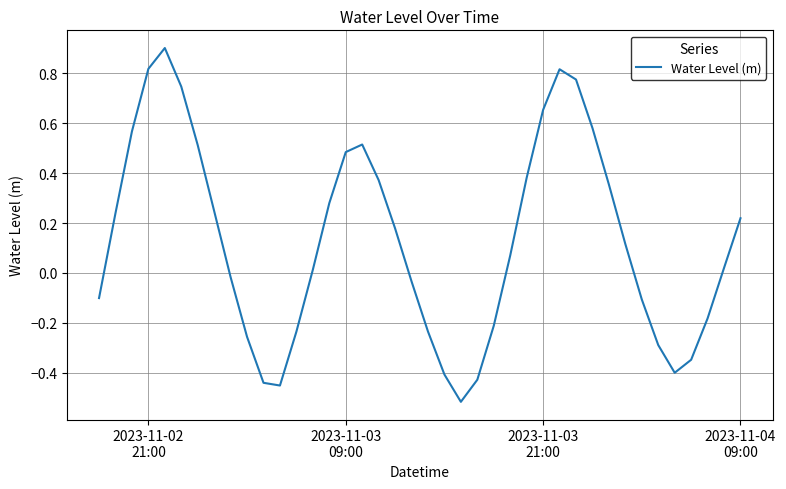

What is the maximum value shown in the chart?

0.9